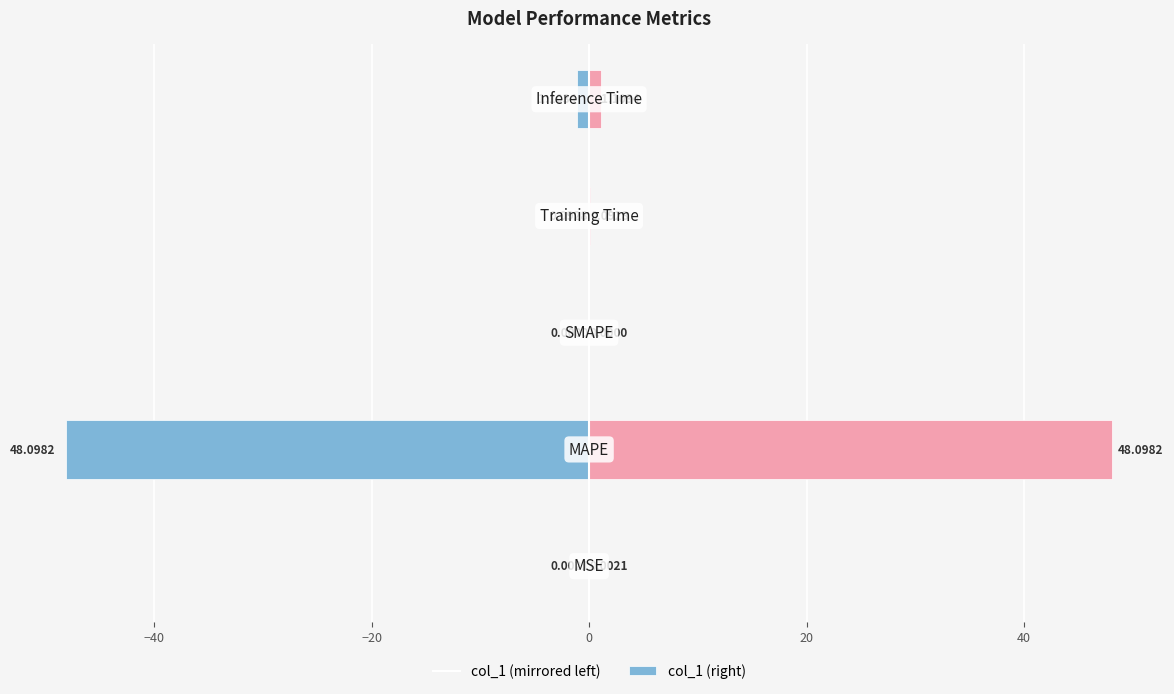

What is the sum of the col_1 (left) values at −20 and −40?

-48.1